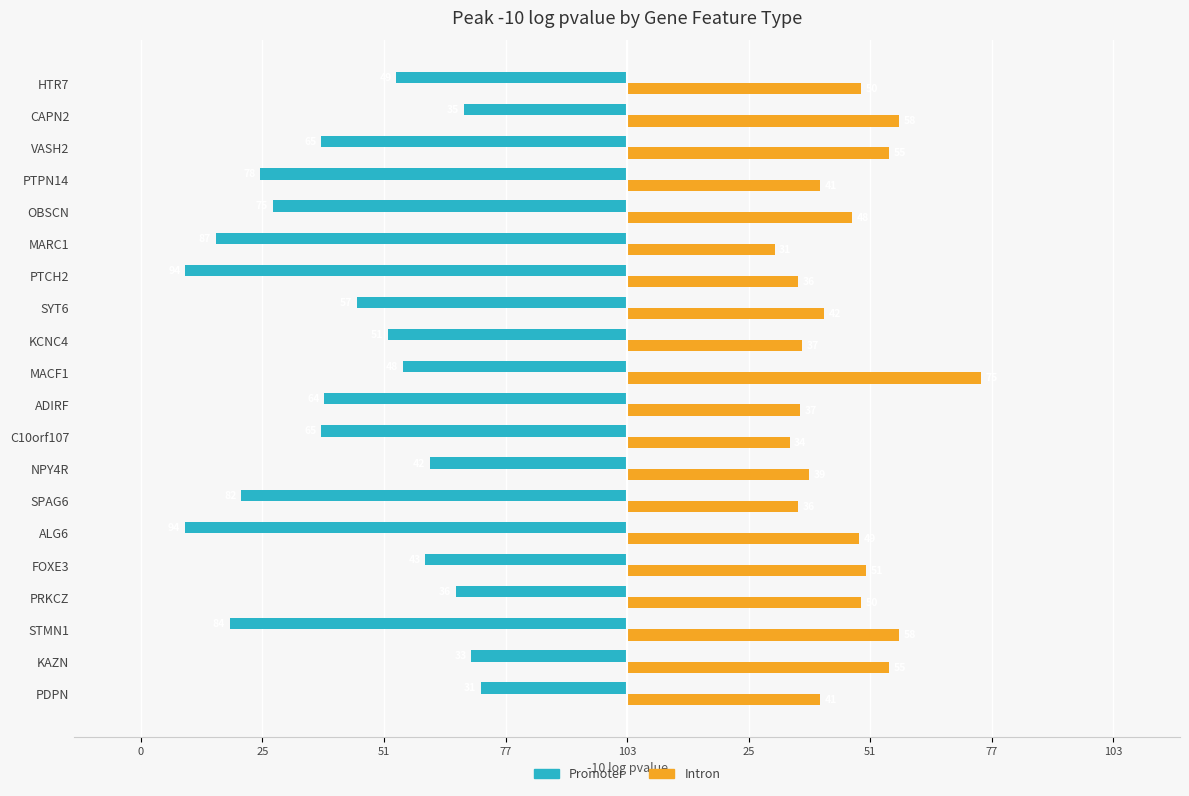

Count the number of categories in the chart.

20